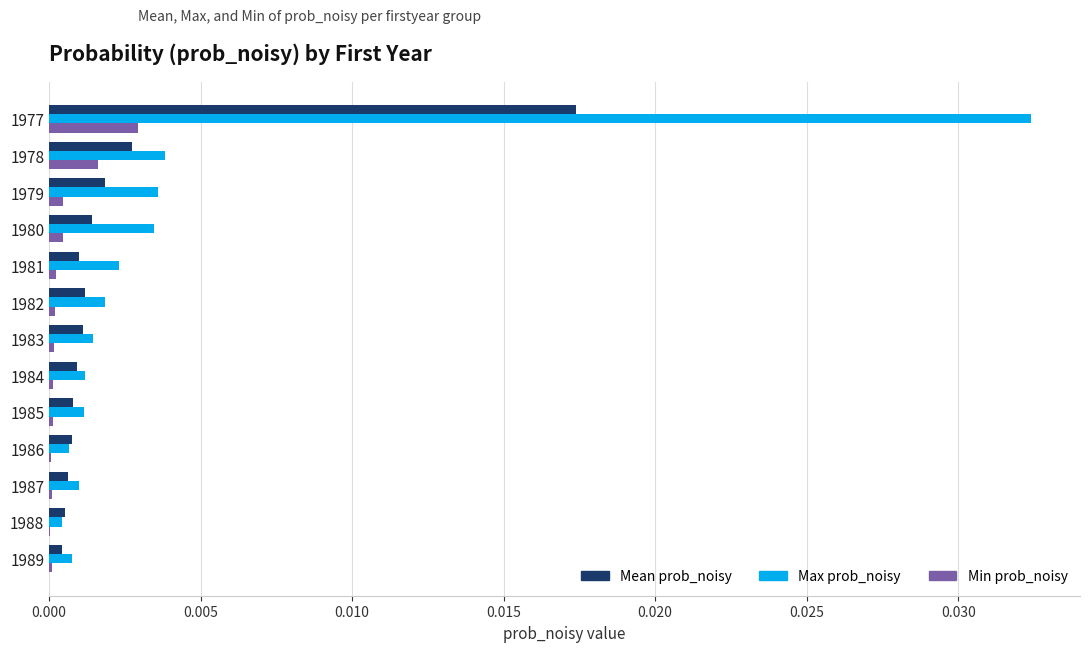

Which label corresponds to the largest value in the chart?

1977